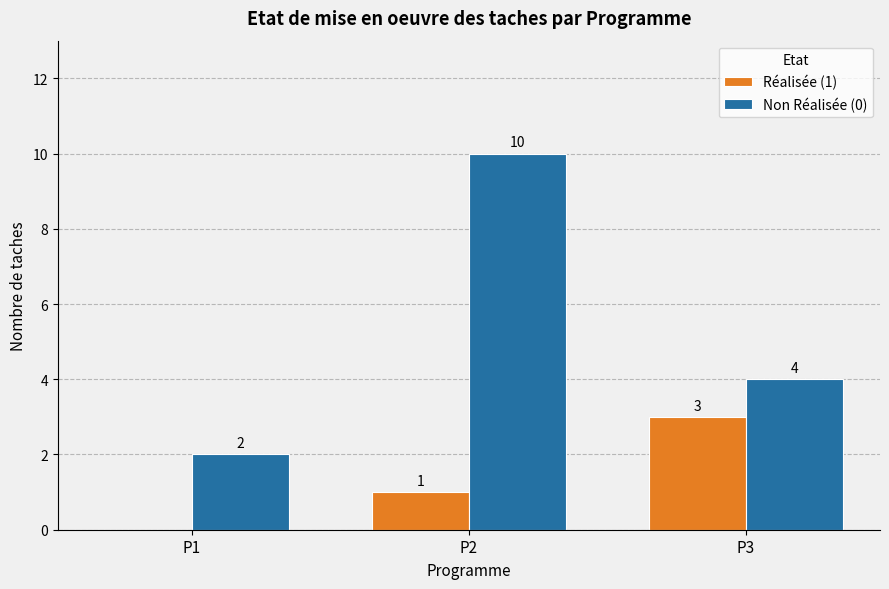

What is the greatest value displayed?

10